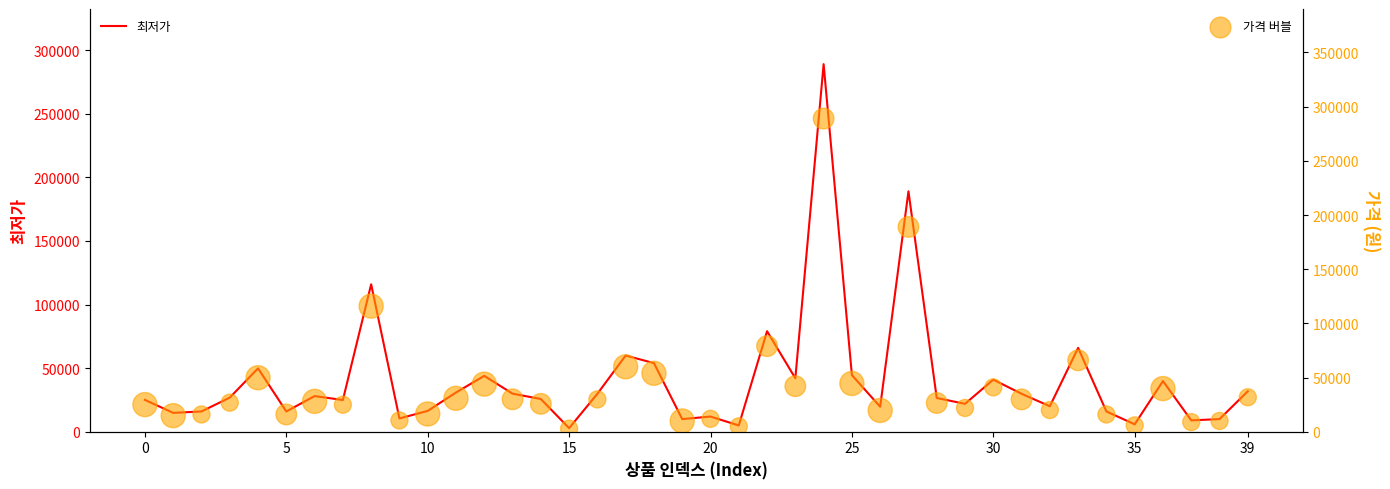

Which series reaches the minimum Y coordinate?

최저가